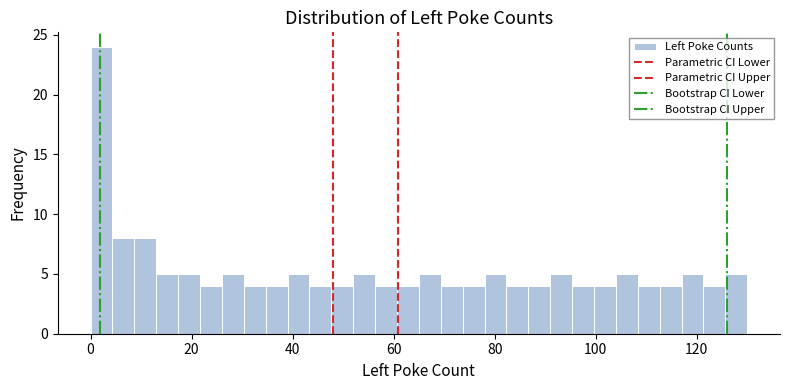

Read against the x-axis, roughly where is the centre of the tallest bar?

2